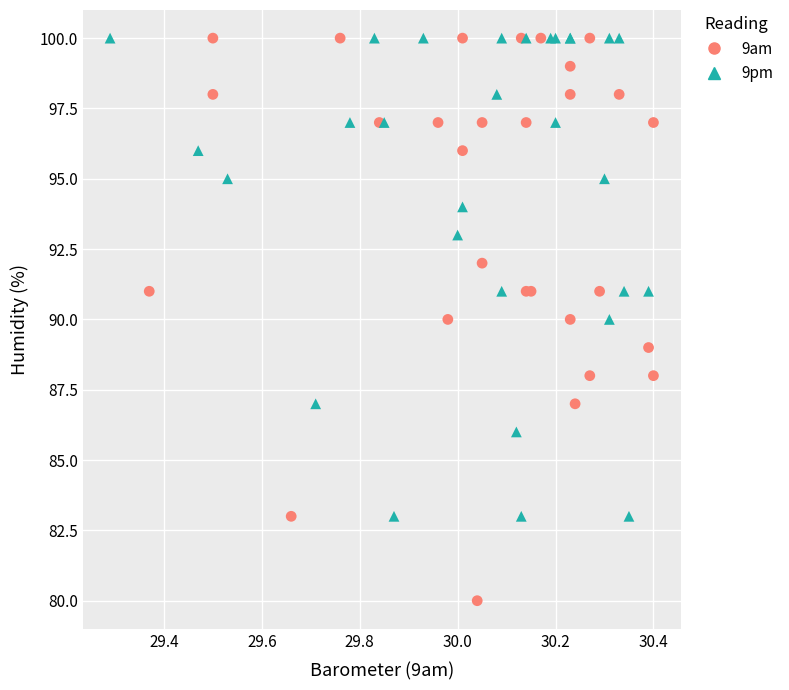

Which series has the widest spread of Y values?

9am